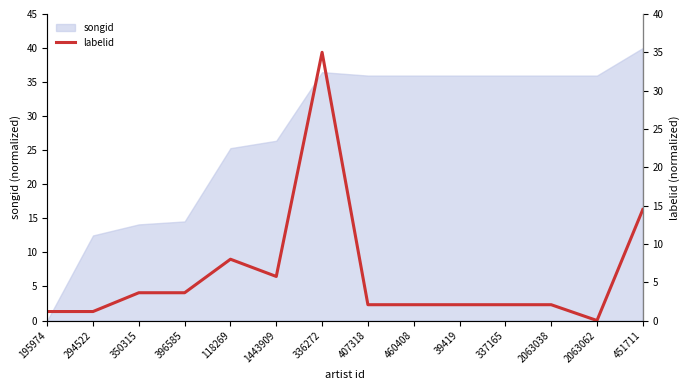

Which category has the highest value in the songid series?

451711